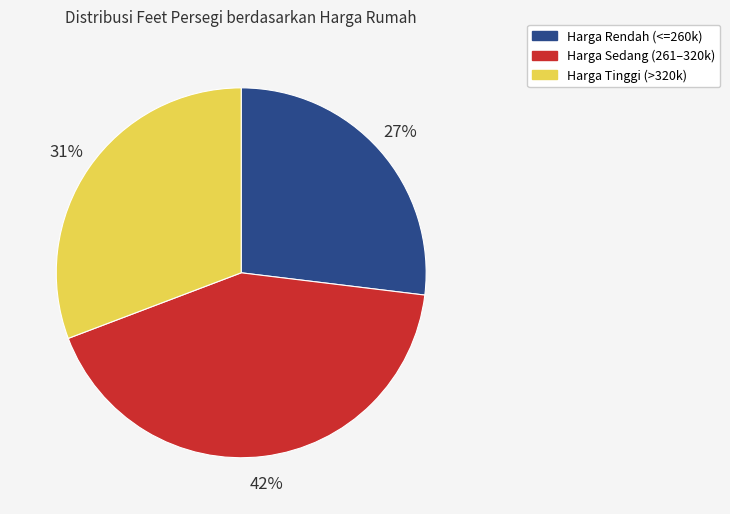

How many segments does this pie chart have?

3